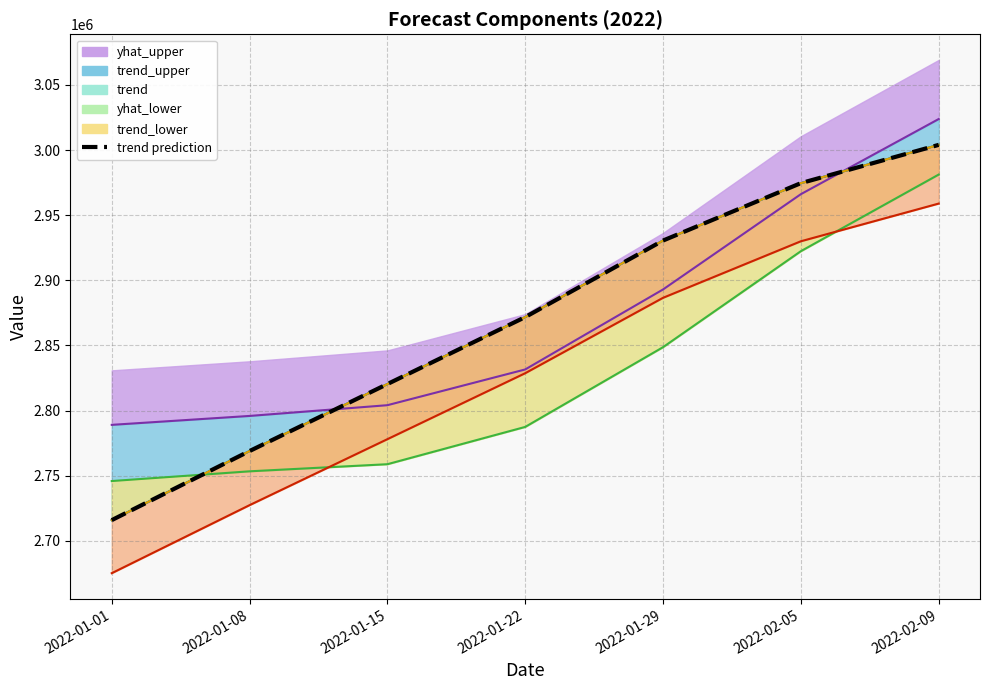

Reading left to right, extract all data points from this chart.

yhat_upper line: 2789023.8	2795870.1	2804113.0	2831548.5	2892945.7	2966082.0	3023761.3
trend_upper line: 2715898.0	2768924.2	2820332.3	2871740.5	2930492.6	2974556.7	3003932.8
trend line: 2715898.0	2768924.2	2820332.3	2871740.5	2930492.6	2974556.7	3003932.8
yhat_lower line: 2745882.6	2753355.2	2758810.0	2787433.8	2848638.1	2922321.7	2981134.1
trend_lower line: 2715898.0	2768924.2	2820332.3	2871740.5	2930492.6	2974556.7	3003932.8
trend prediction: 2715898.0	2768924.2	2820332.3	2871740.5	2930492.6	2974556.7	3003932.8